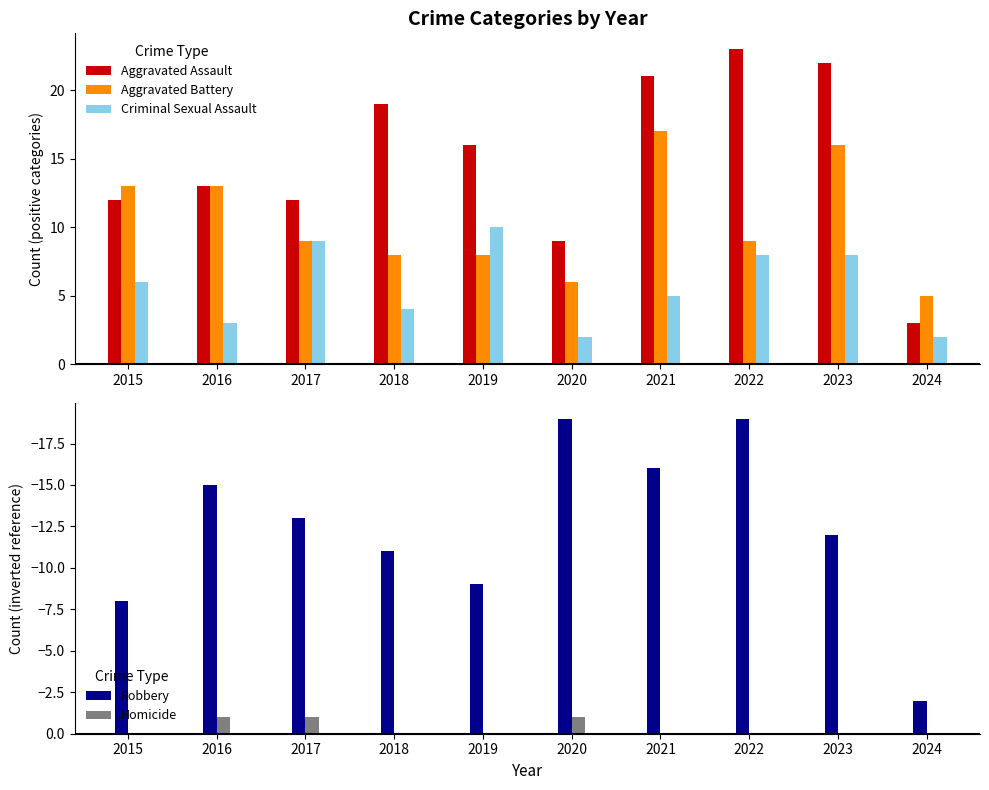

How many categories are shown in the chart?

10